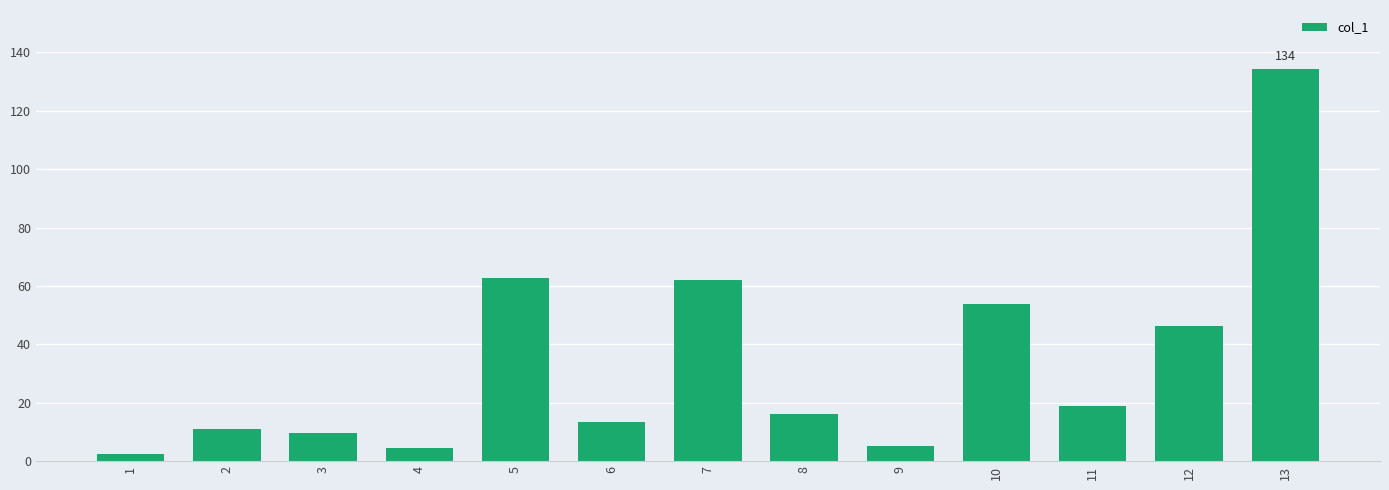

Reading left to right, what are all the values shown in this chart?

1=2.6	2=11.1	3=9.7	4=4.4	5=62.8	6=13.5	7=62.1	8=16.2	9=5.3	10=53.7	11=19.0	12=46.4	13=134.4